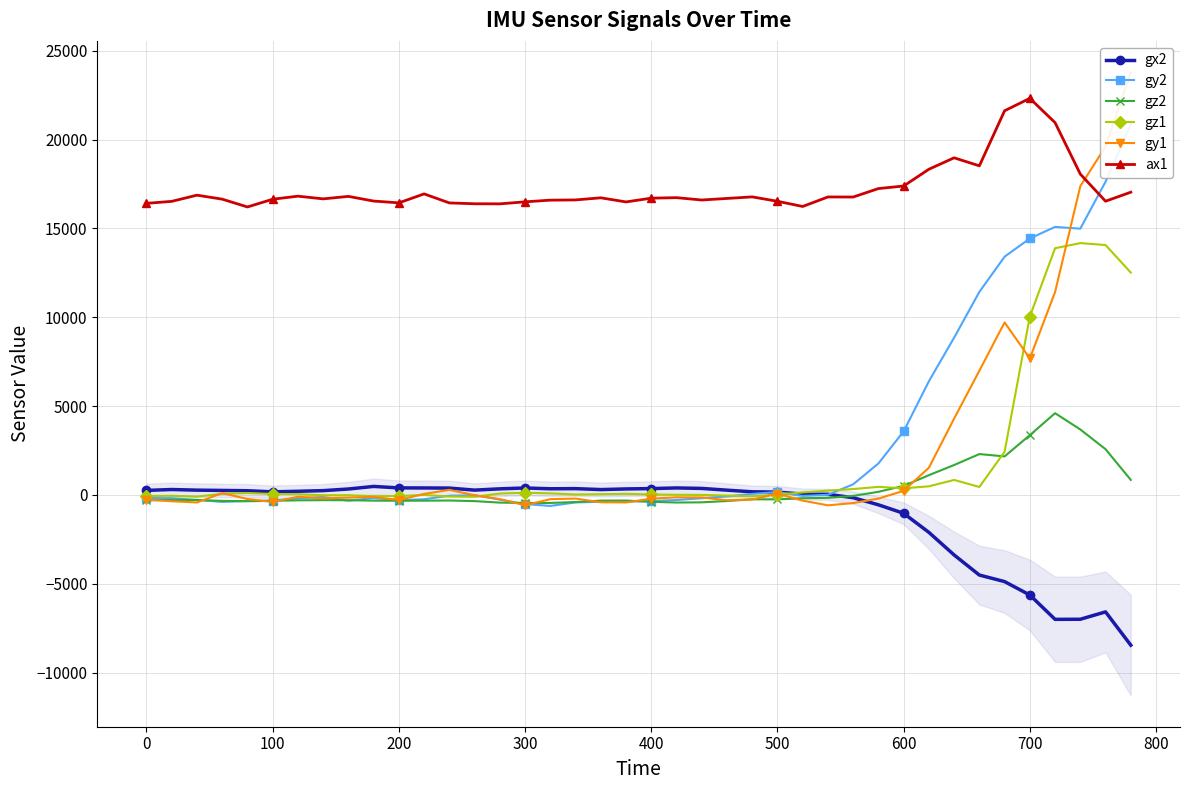

True or false: ax1 and gz2 intersect in this chart.

False